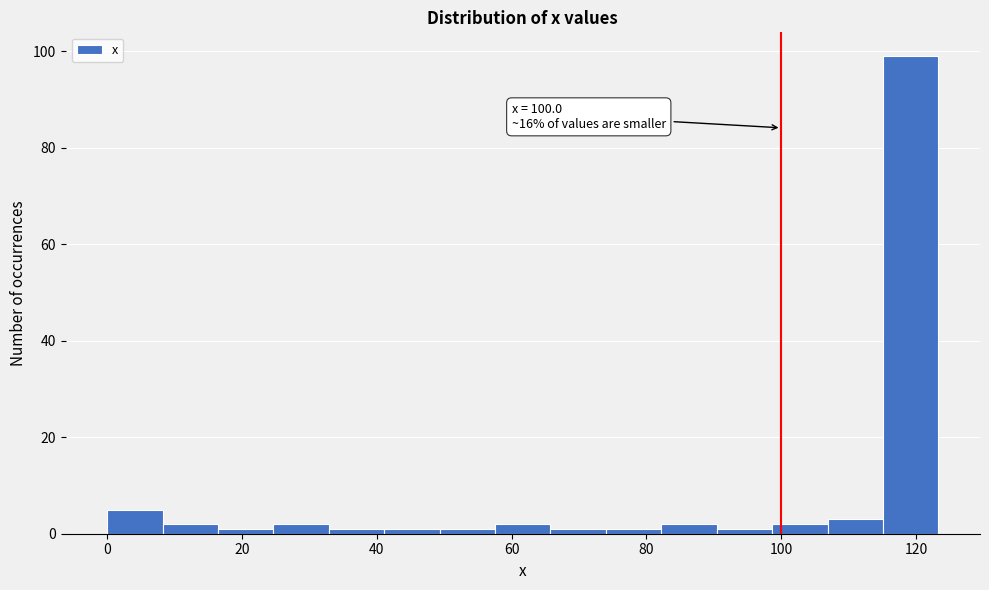

Which range on the x-axis has the tallest bar?

116 to 124